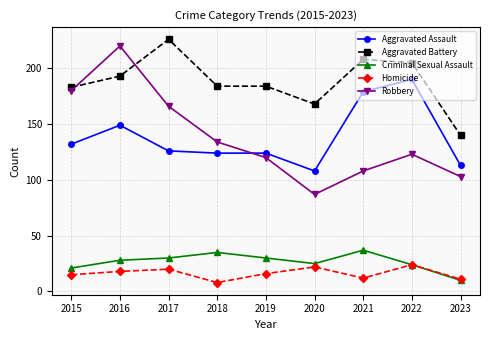

Is the value of Criminal Sexual Assault at 2021 greater than the value of Aggravated Battery at 2022?

No